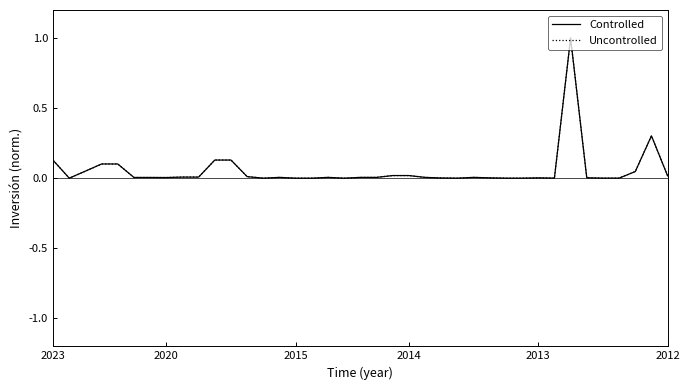

Which series has the largest total across all categories?

Controlled